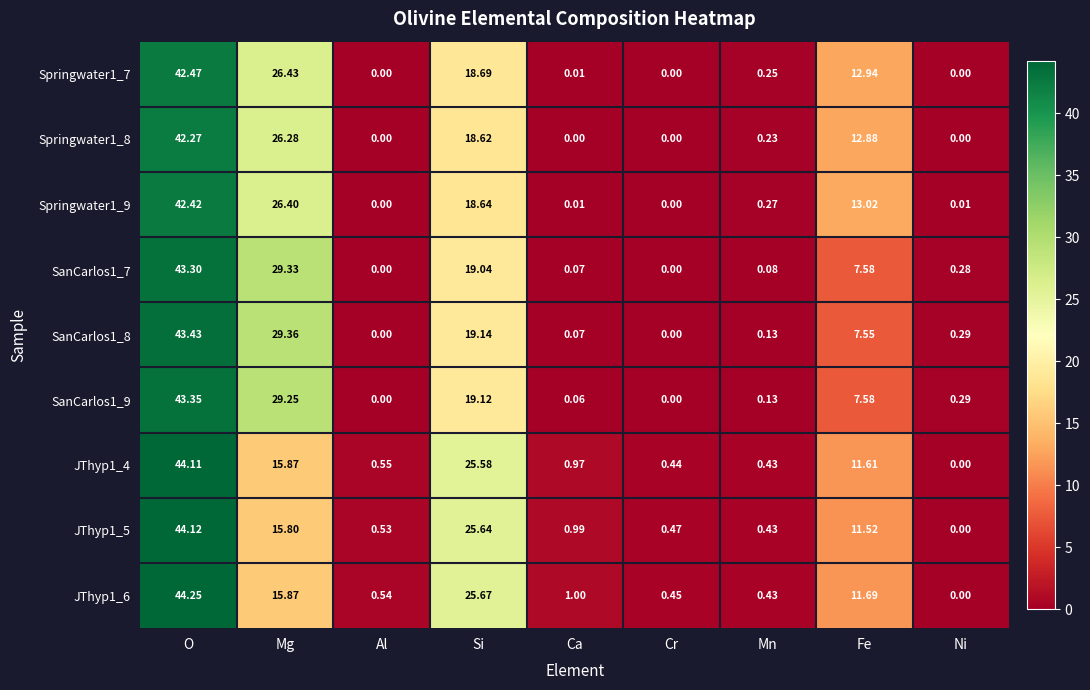

Which category has the highest value across all series?

O